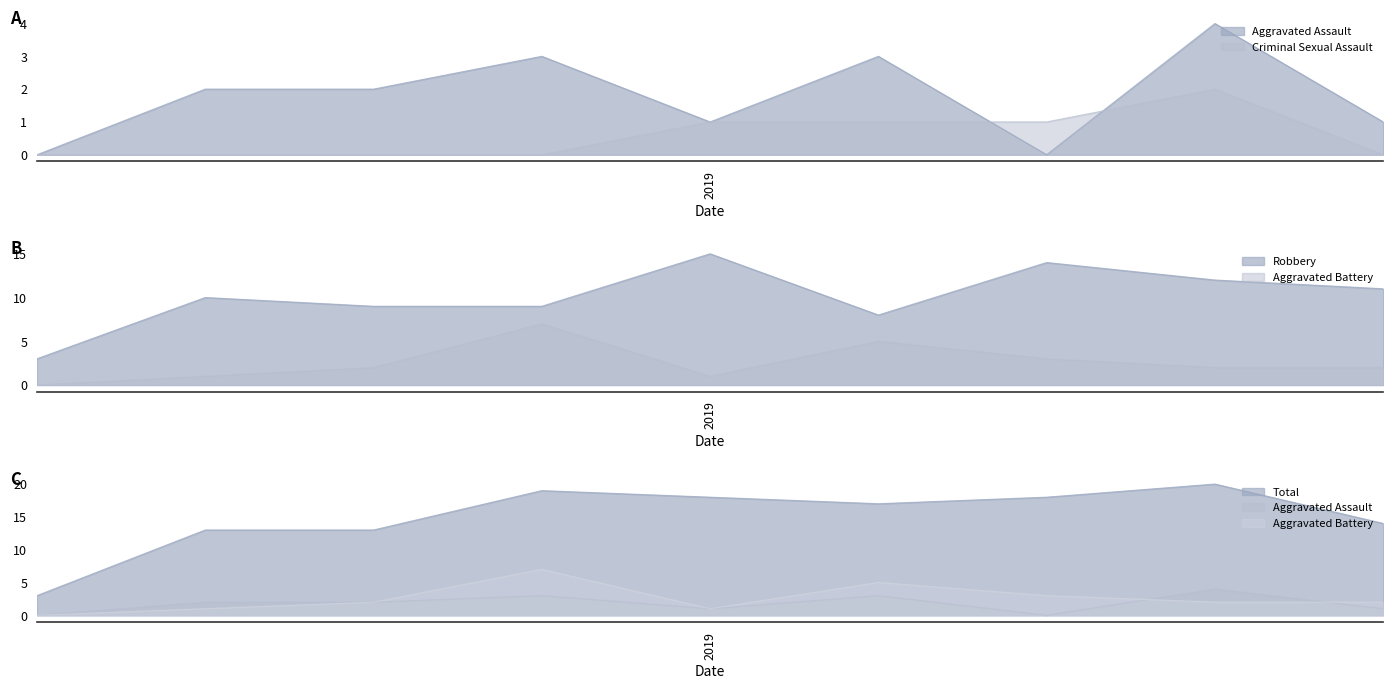

Reading left to right, transcribe all the data shown in this chart.

Aggravated Assault: 0	2	2	3	1	3	0	4	1
Aggravated Battery: 0	1	2	7	1	5	3	2	2
Criminal Sexual Assault: 0	0	0	0	1	1	1	2	0
Robbery: 3	10	9	9	15	8	14	12	11
Total: 3	13	13	19	18	17	18	20	14